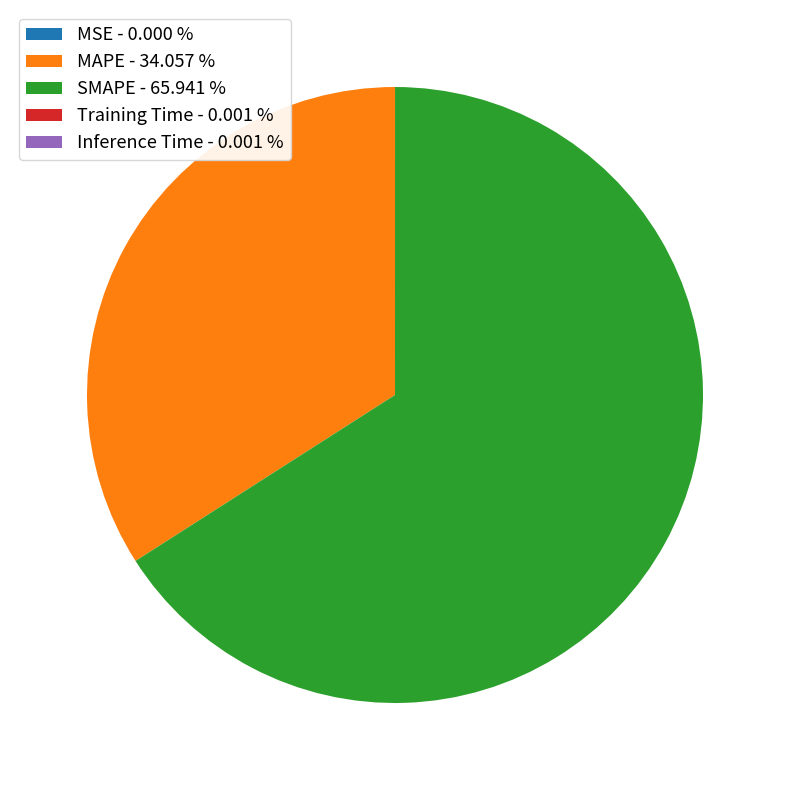

Between SMAPE - 65.941 % and MAPE - 34.057 %, which is larger?

SMAPE - 65.941 %